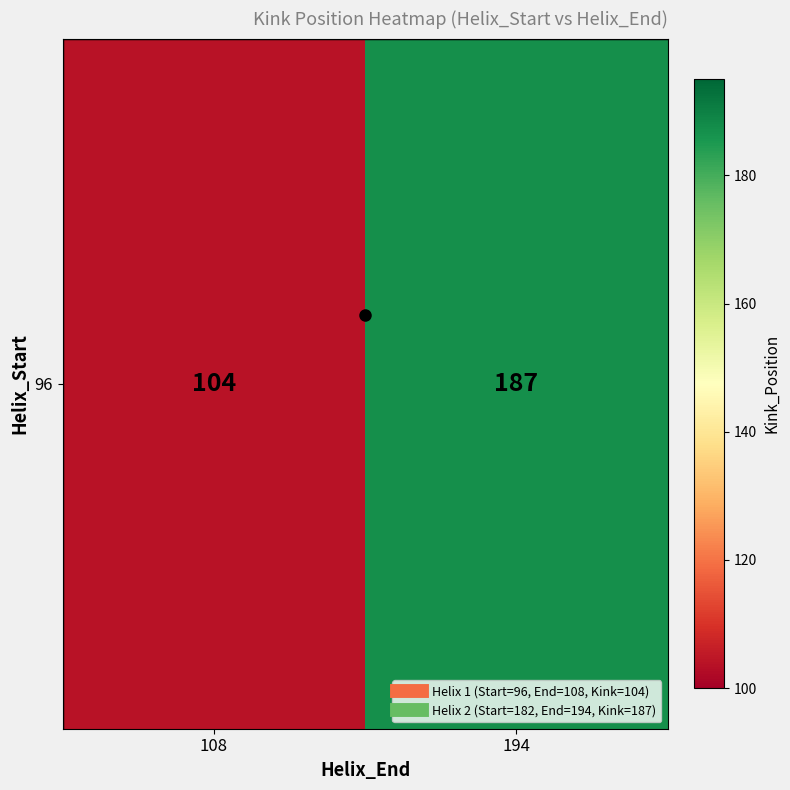

At which category does the chart reach its peak across all series?

194